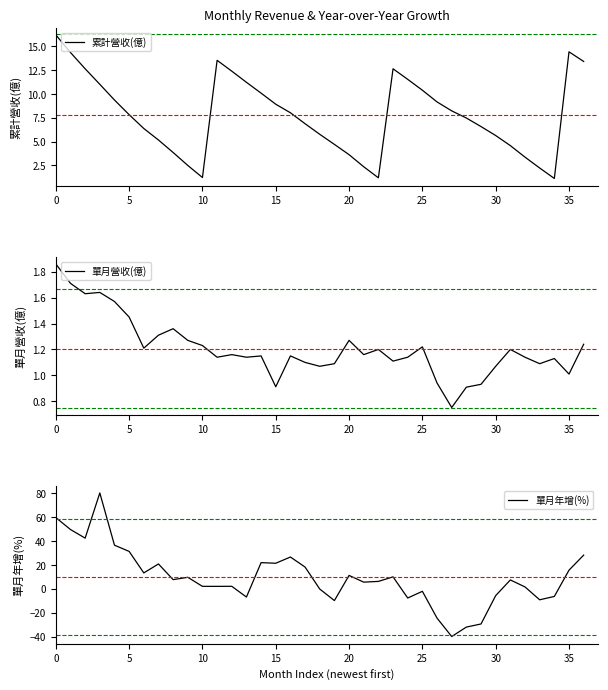

Reading left to right, list all the values displayed in this chart.

累計營收(億): 16.2	14.4	12.7	11.0	9.4	7.8	6.4	5.2	3.9	2.5	1.2	13.5	12.4	11.2	10.1	8.9	8.0	6.9	5.8	4.7	3.6	2.4	1.2	12.7	11.5	10.4	9.2	8.2	7.5	6.6	5.6	4.6	3.4	2.2	1.1	14.4	13.4
單月營收(億): 1.9	1.7	1.6	1.6	1.6	1.4	1.2	1.3	1.4	1.3	1.2	1.1	1.2	1.1	1.1	0.9	1.1	1.1	1.1	1.1	1.3	1.2	1.2	1.1	1.1	1.2	0.9	0.8	0.9	0.9	1.1	1.2	1.1	1.1	1.1	1.0	1.2
單月年增(%): 59.6	49.6	42.4	80.2	36.5	31.3	13.3	20.8	7.7	9.6	2.1	2.1	2.1	-6.9	21.9	21.4	26.6	18.2	-0.2	-9.8	11.2	5.6	6.2	10.0	-7.7	-2.1	-24.5	-39.9	-32.0	-29.4	-5.7	7.4	1.6	-9.2	-6.4	15.6	28.2